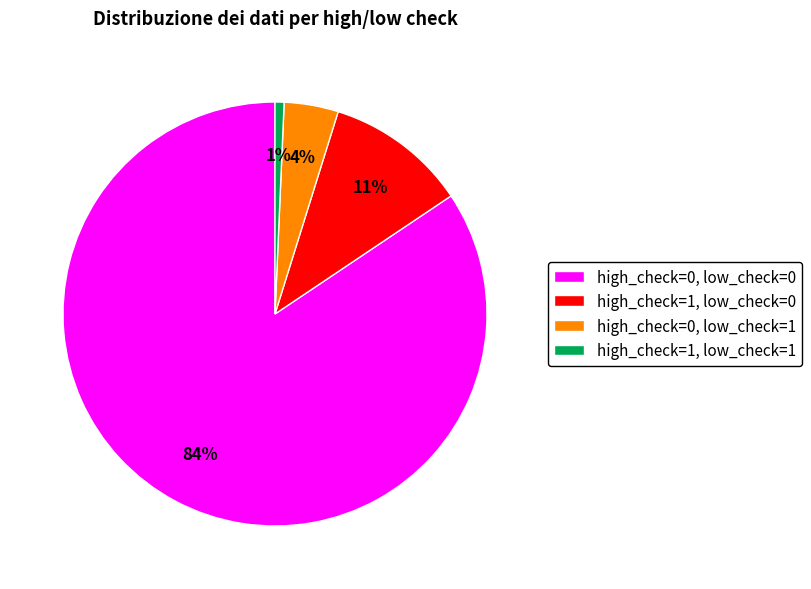

Between high_check=0, low_check=0 and high_check=1, low_check=1, which is larger?

high_check=0, low_check=0